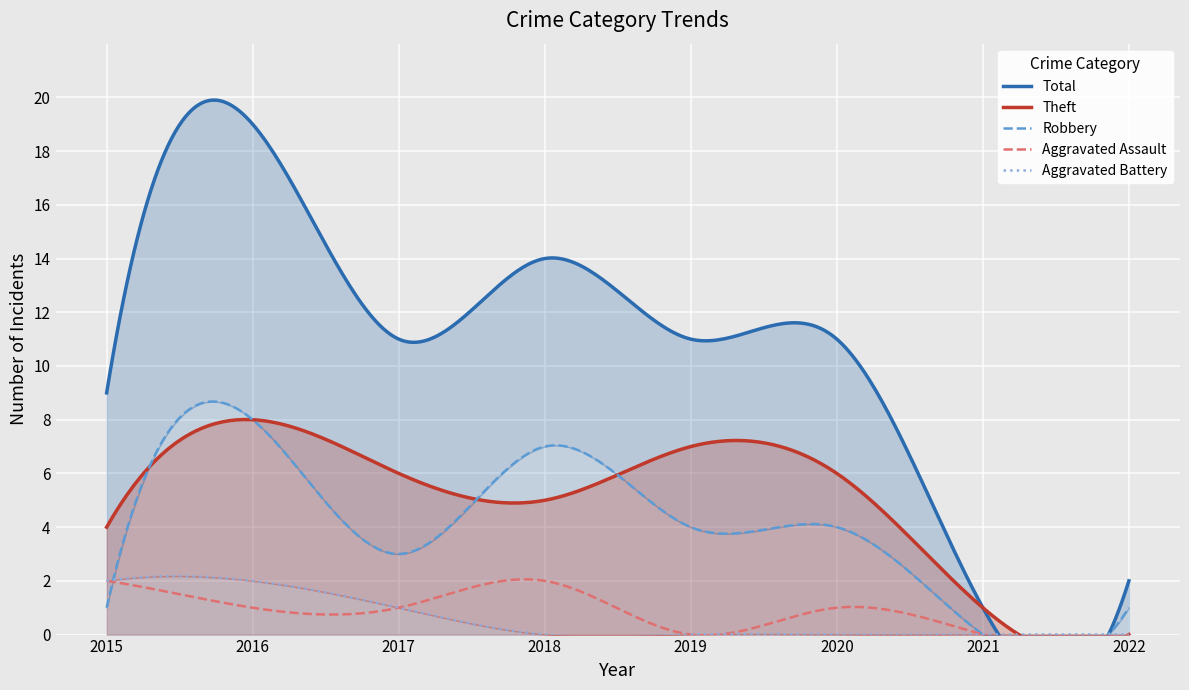

Rank the categories by Theft value from highest to lowest.

2016, 2019, 2017, 2020, 2018, 2015, 2021, 2022